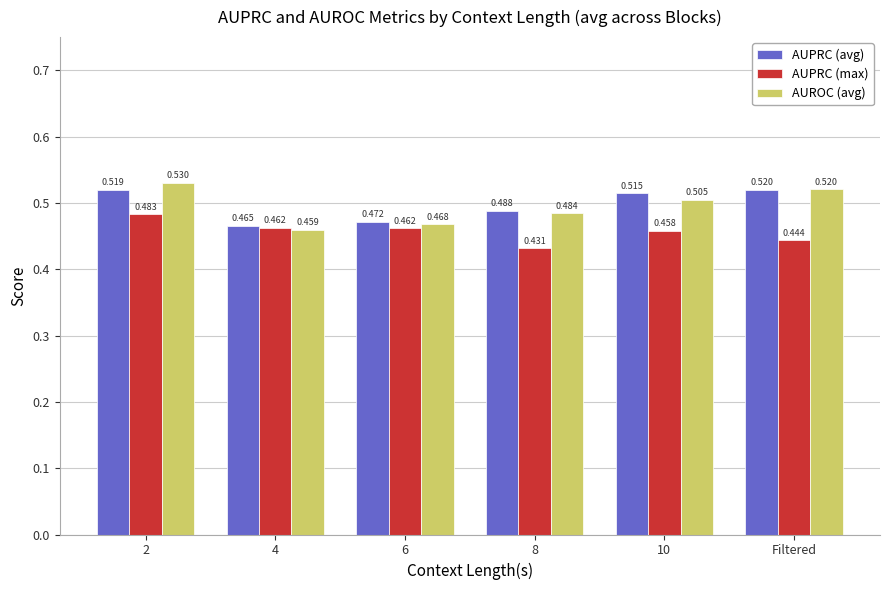

Between 4 and 10, which series saw the biggest shift?

AUPRC (avg)